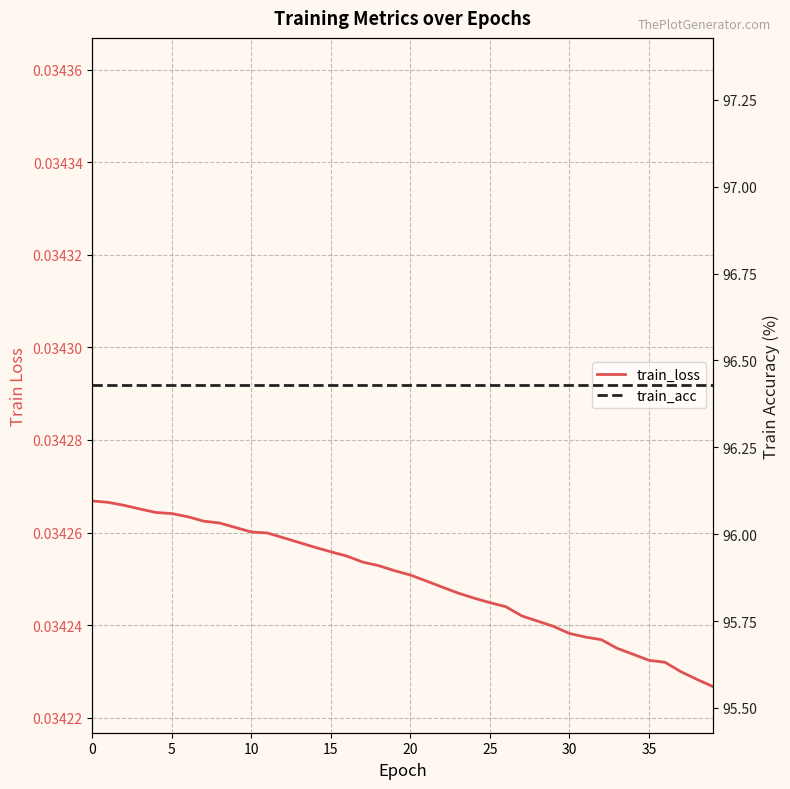

What is the label of the 15th point from the right?

25